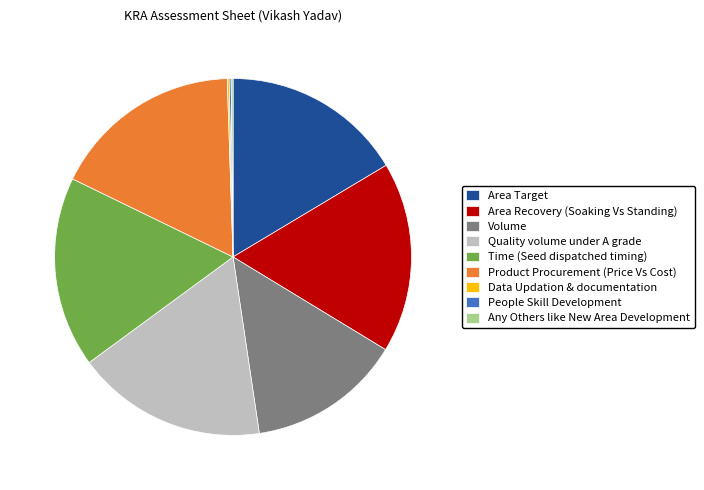

Is it true that Time (Seed dispatched timing) is 17% of the pie?

True